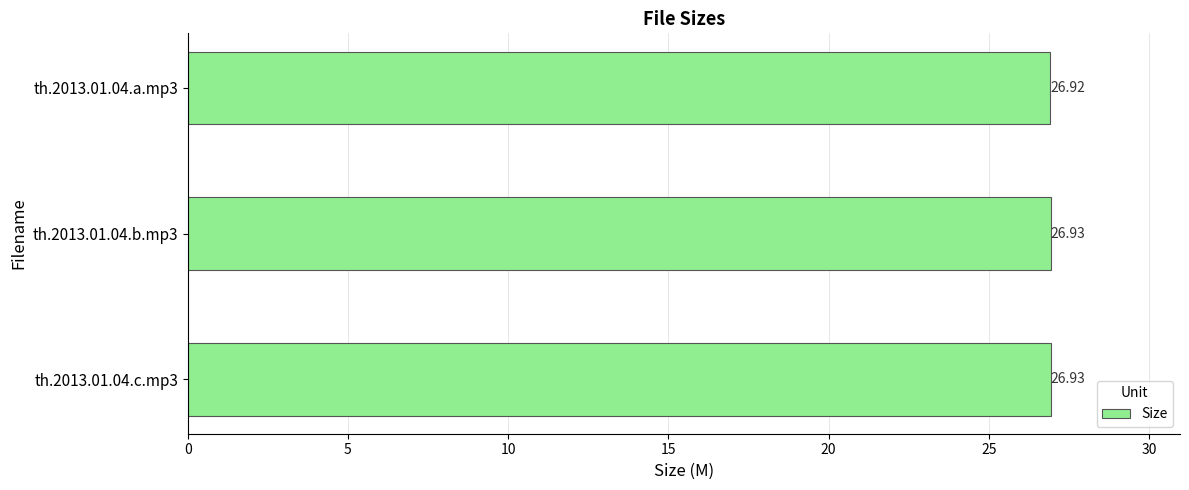

Approximately how many times larger is the value at th.2013.01.04.c.mp3 compared to th.2013.01.04.a.mp3?

1.0